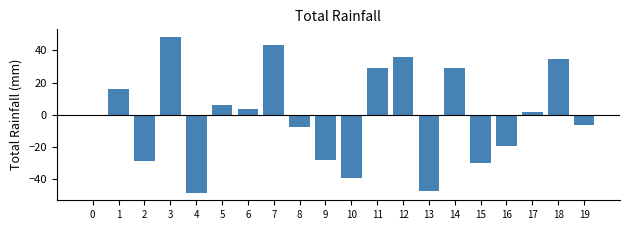

At which category does the chart reach its peak across all series?

3